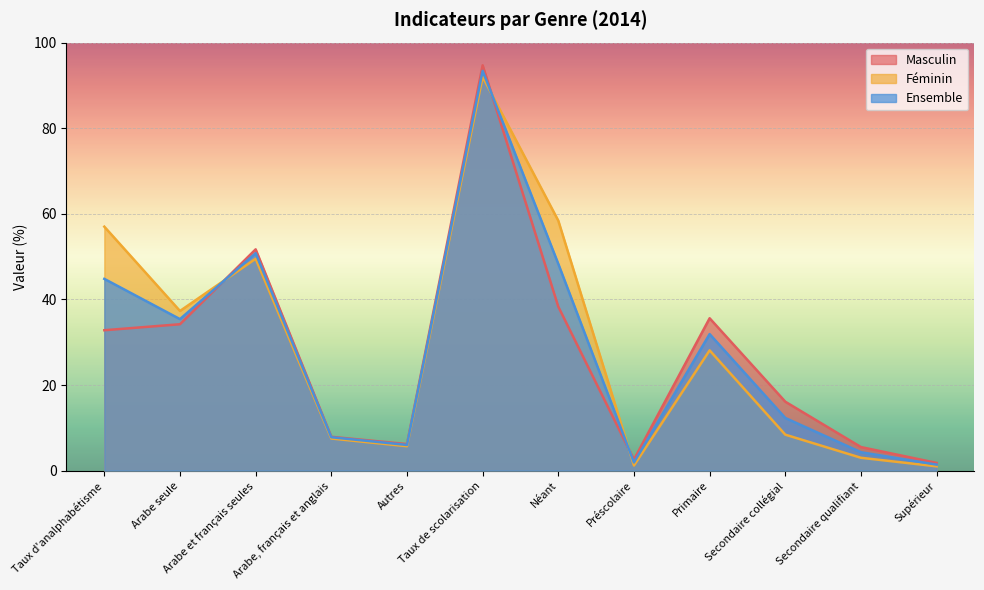

The Féminin series shows 5.7 at Autres. True or false?

True